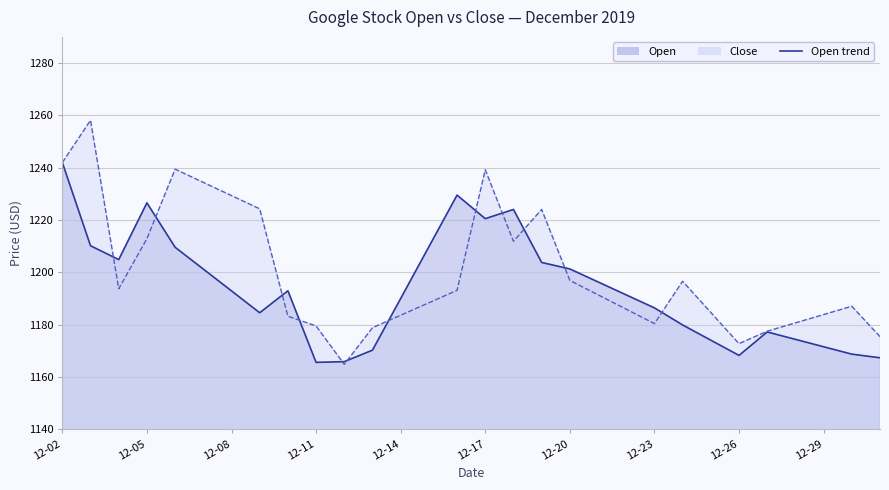

The value of Open at 2019-12-12 is 650.9. True or false?

False